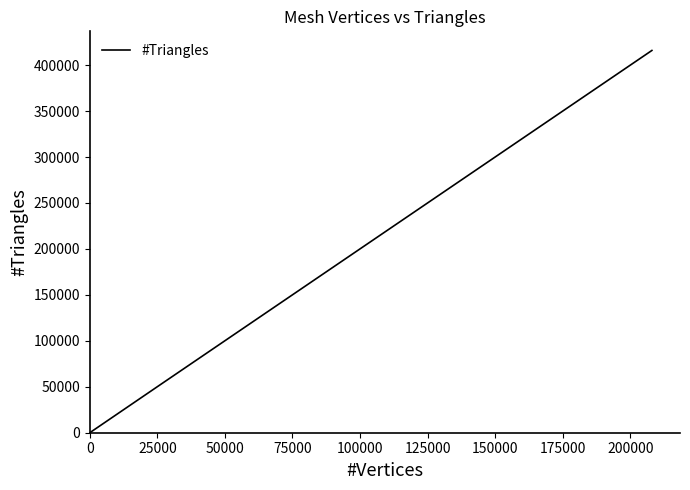

What is the sum of all values?

476760